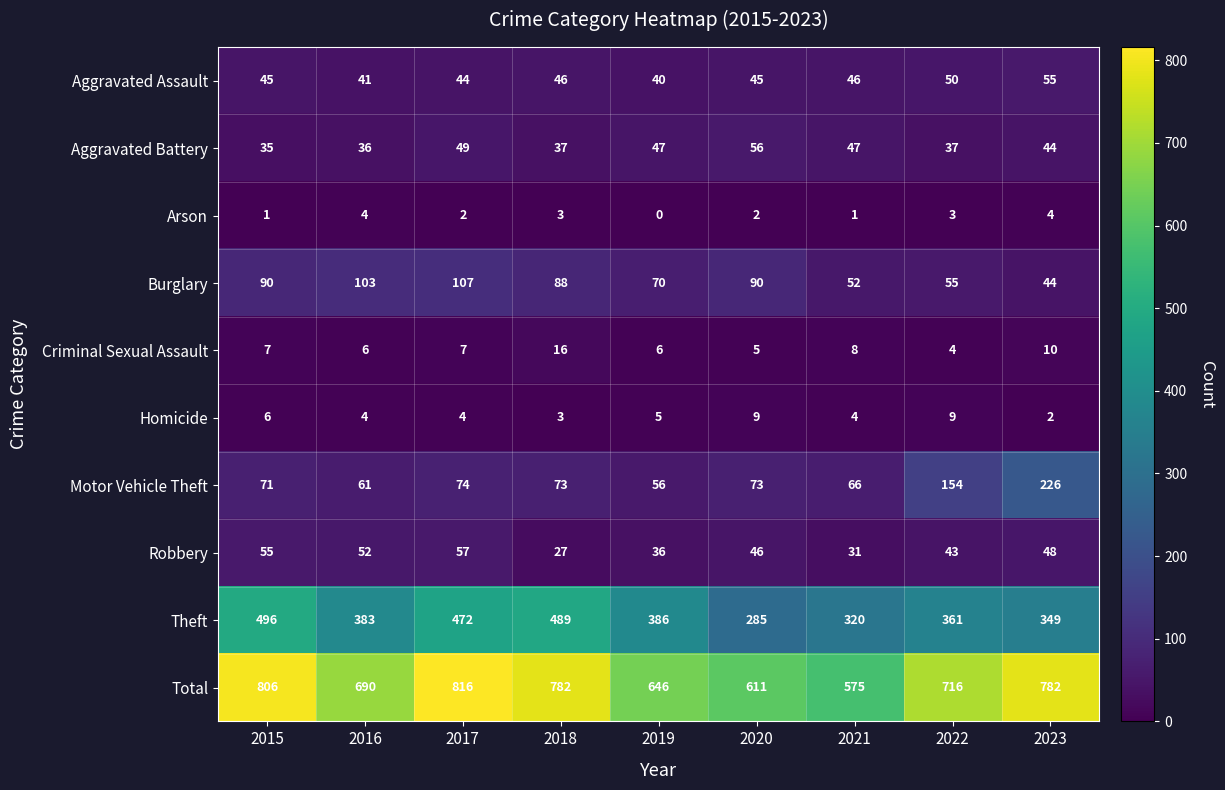

List the series in order of their peak value, highest first.

Total, Theft, Motor Vehicle Theft, Burglary, Robbery, Aggravated Battery, Aggravated Assault, Criminal Sexual Assault, Homicide, Arson